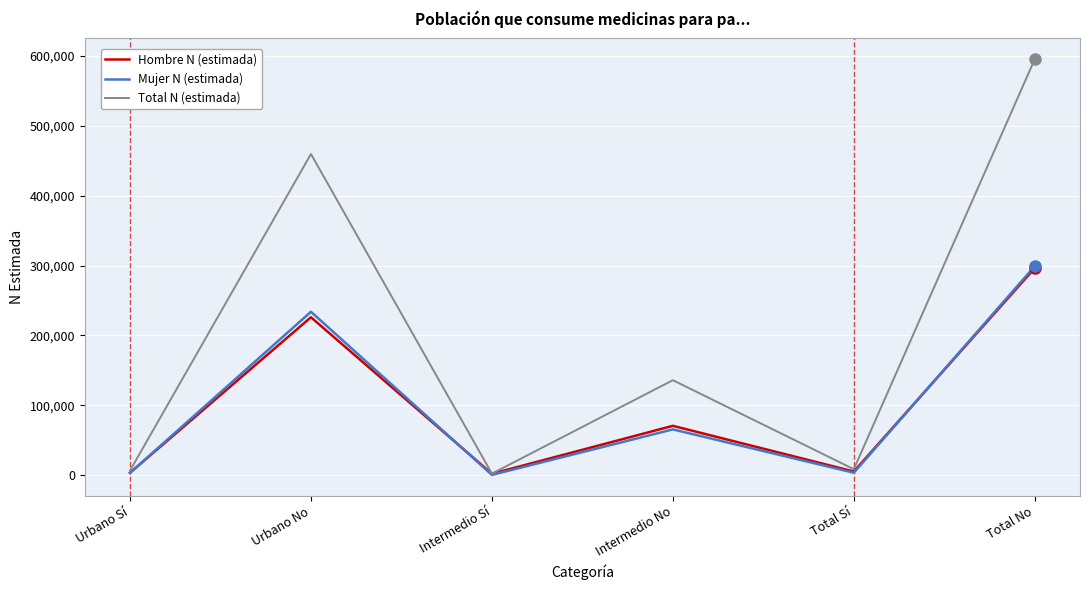

The value of Total N (estimada) at Urbano No is 634519. True or false?

False